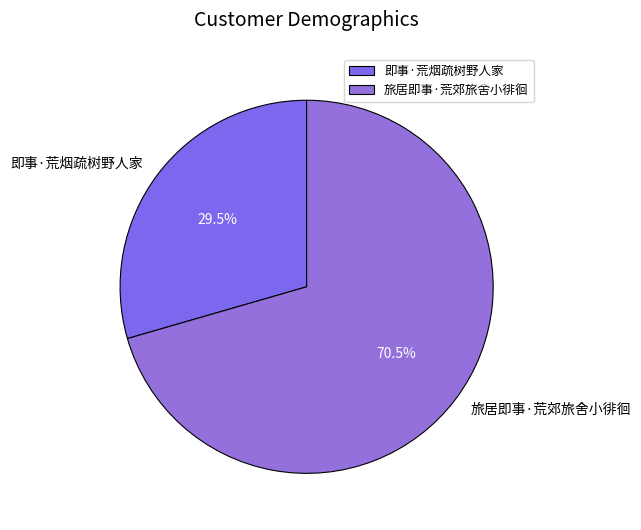

What percentage is NOT represented by 即事·荒烟疏树野人家?

70.5%